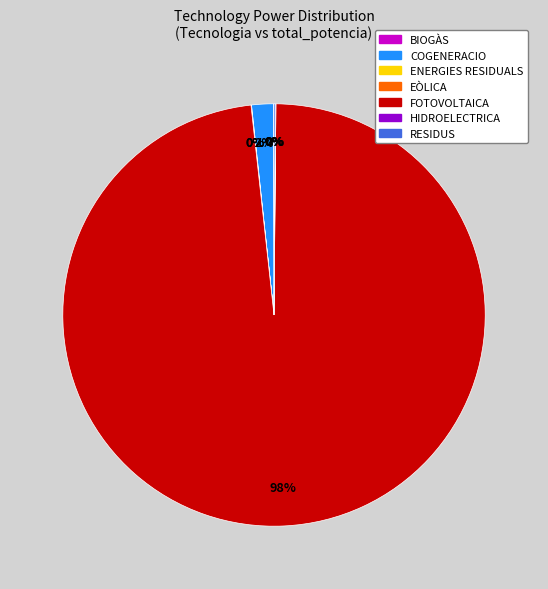

The FOTOVOLTAICA slice represents 98% of the pie. True or false?

True